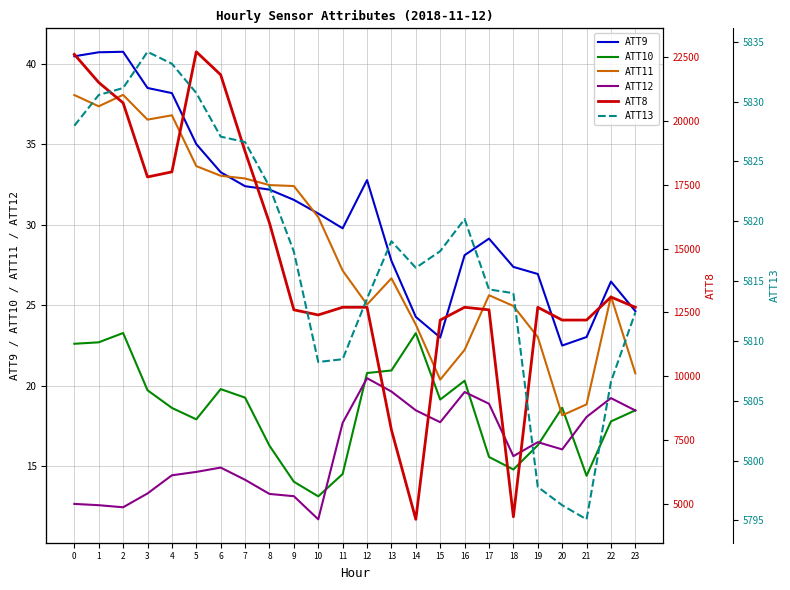

After their last crossing, which series has the higher values: ATT10 or ATT11?

ATT11